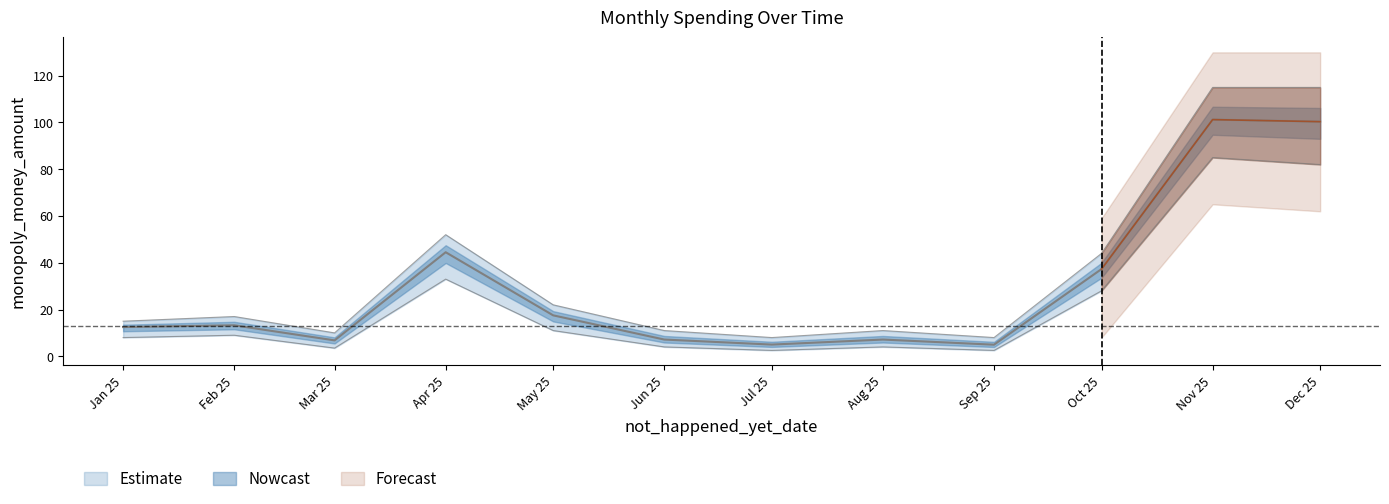

How many lines are shown in the chart?

3